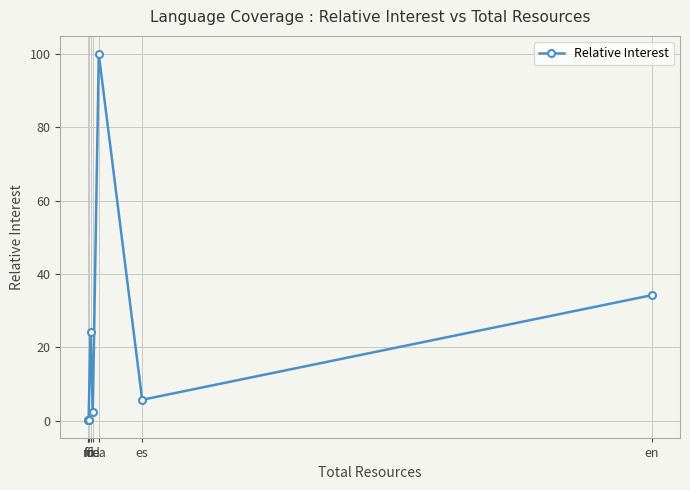

What is the label of the 7th point from the left?

es